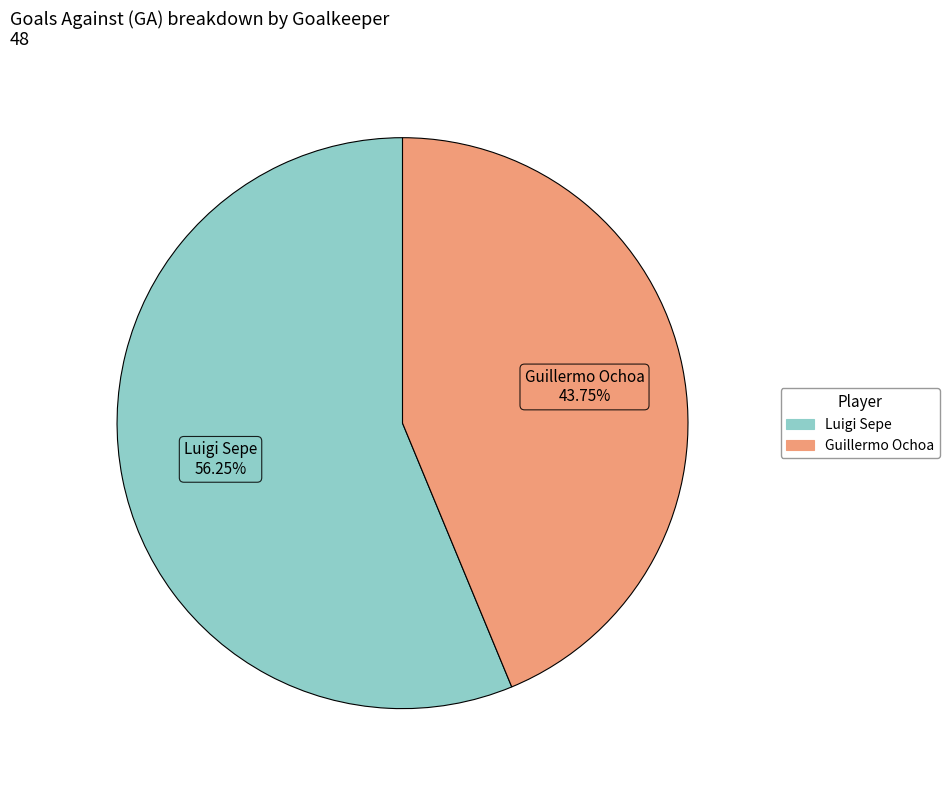

Is it true that Luigi Sepe is 56% of the pie?

True